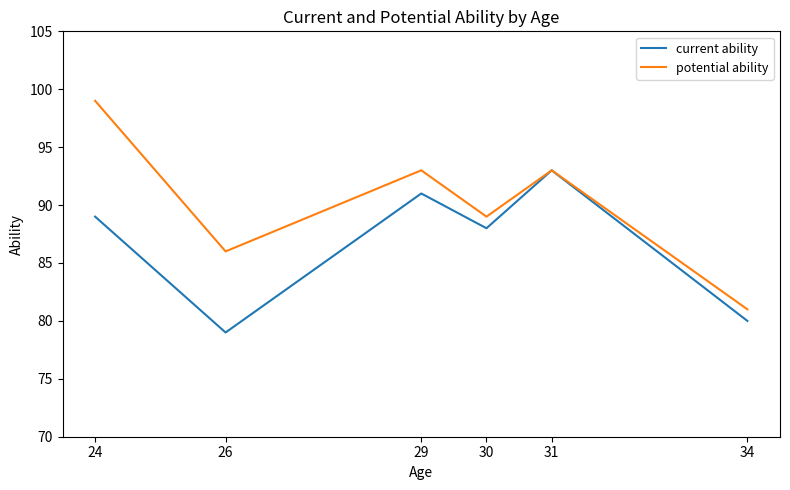

At how many categories does at least one series exceed 84?

5